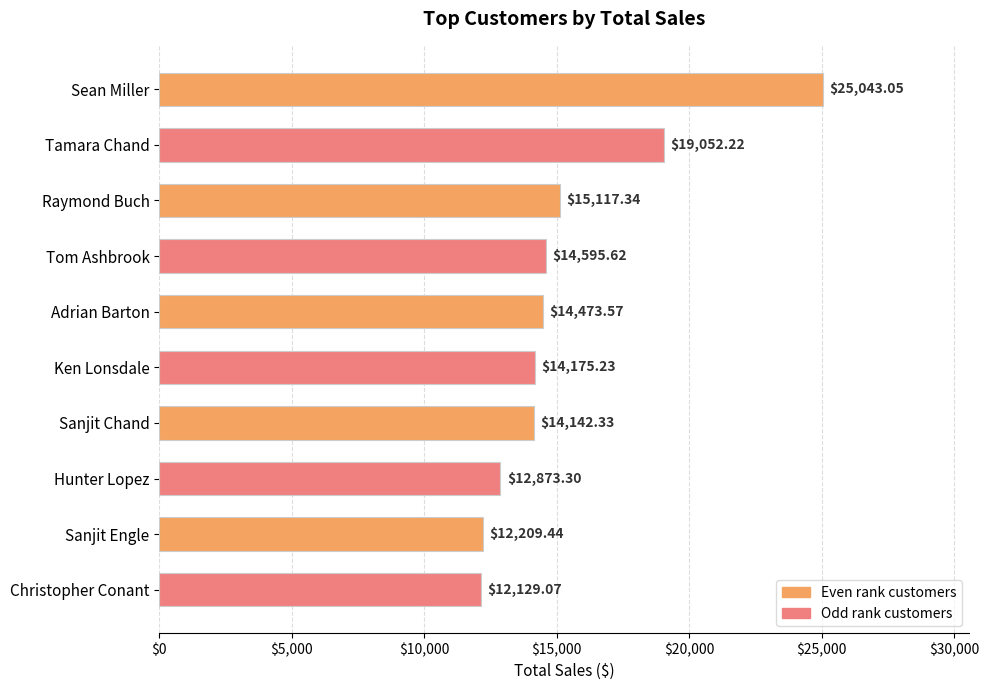

What is the sum of all values?

153811.2